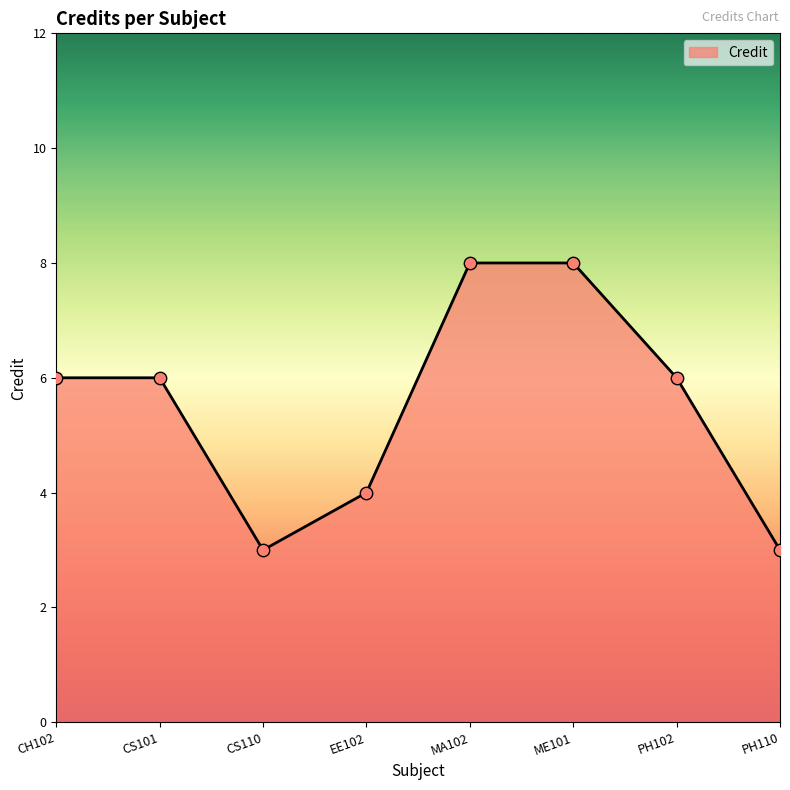

Approximately how many times larger is the value at CS110 compared to CS101?

0.5